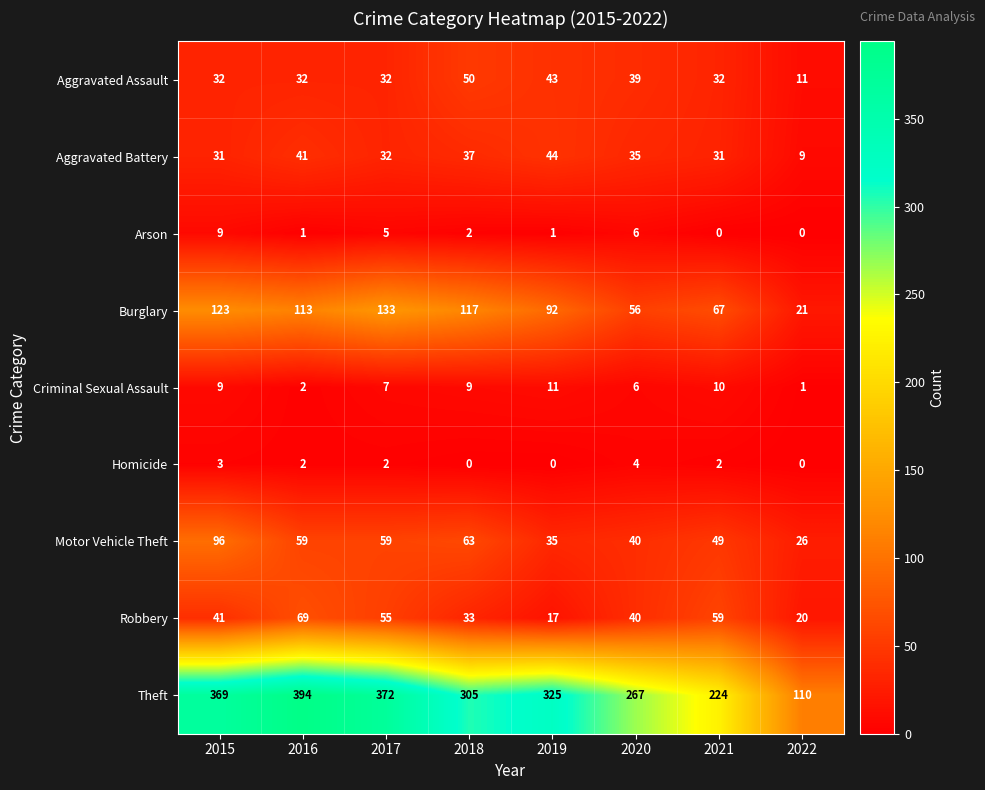

True or false: Theft has a value of 224 at 2021.

True